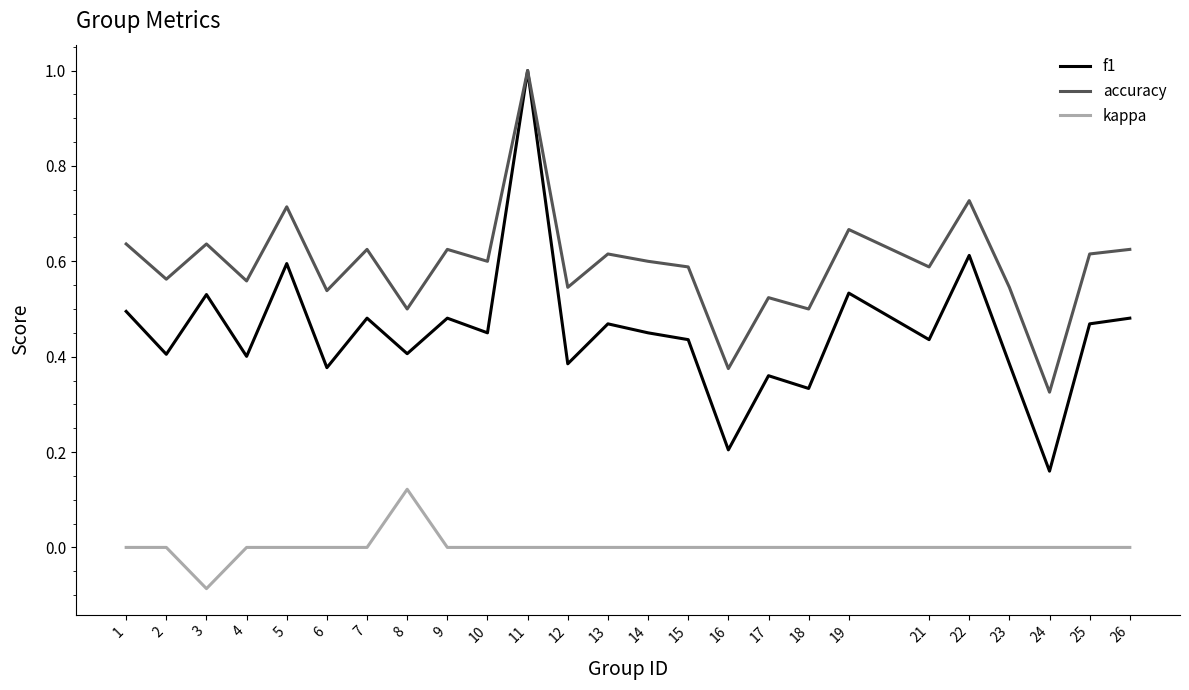

At which category is the sum across all series the highest?

11